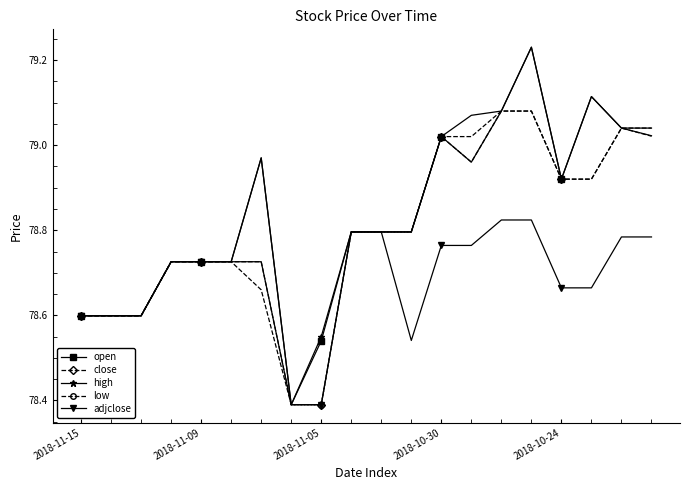

Does the chart display data point markers on the line(s)?

Yes